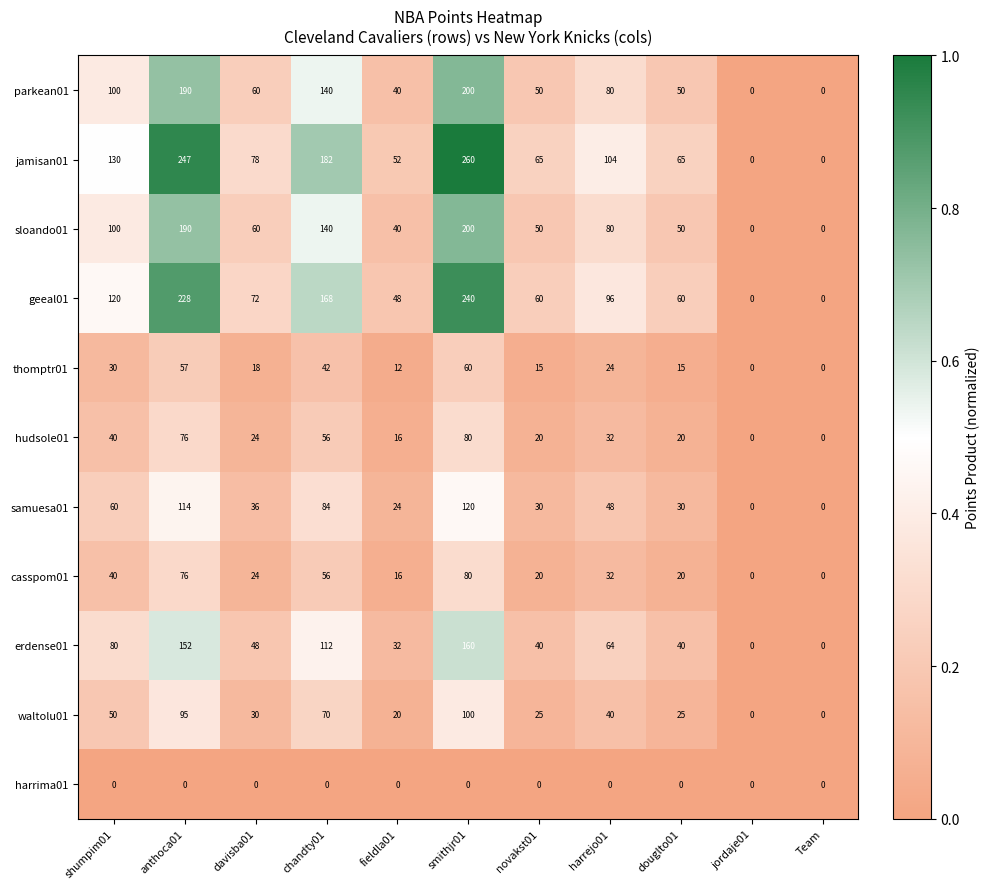

What is the sum of all parkean01 values?

910